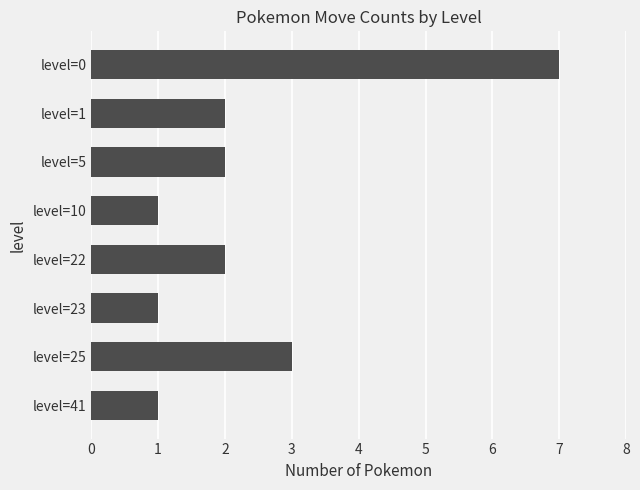

Reading top to bottom, extract all data points from this chart.

7	2	2	1	2	1	3	1